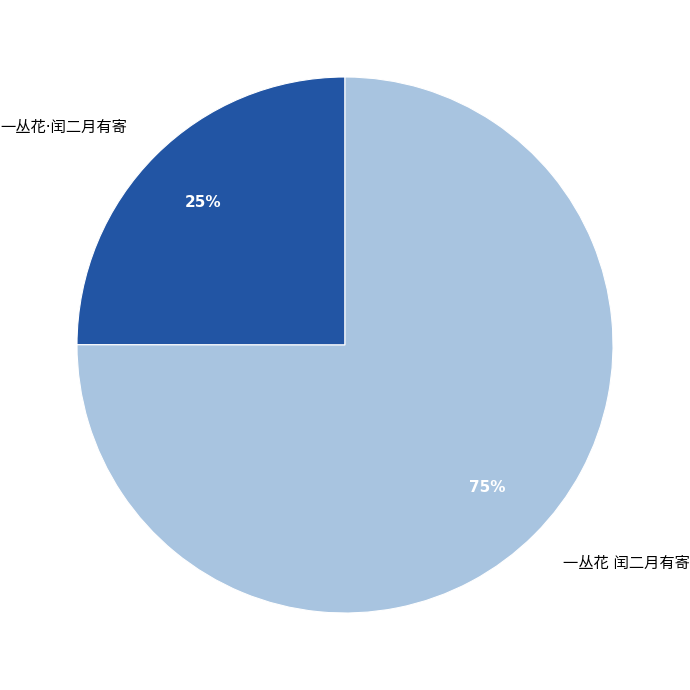

Is there a majority slice in this chart?

Yes